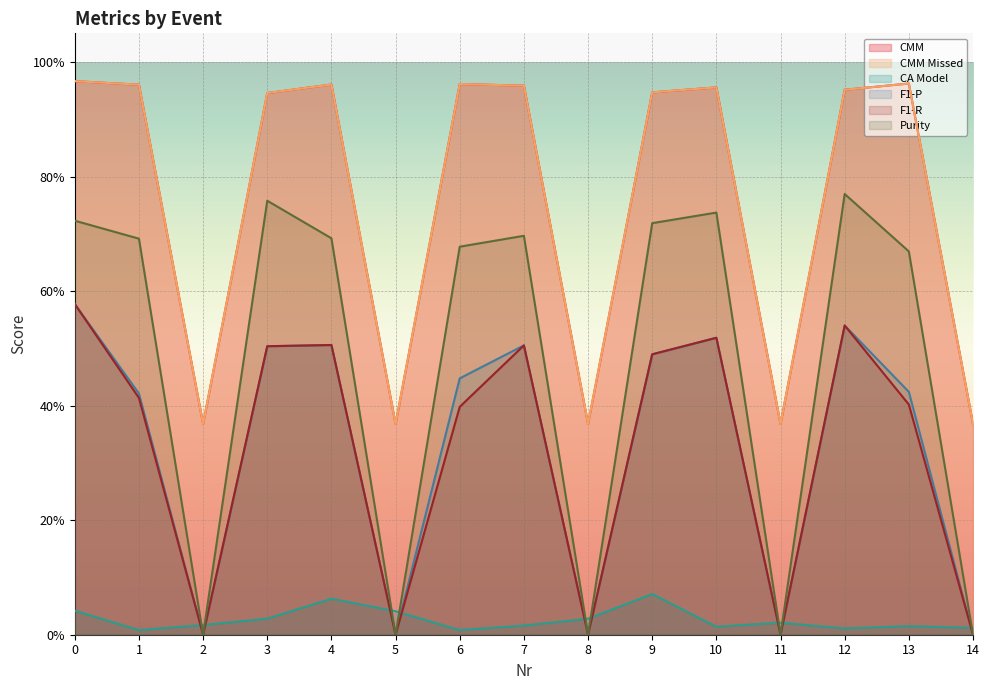

What is the sum of all CMM Missed values?

11.4